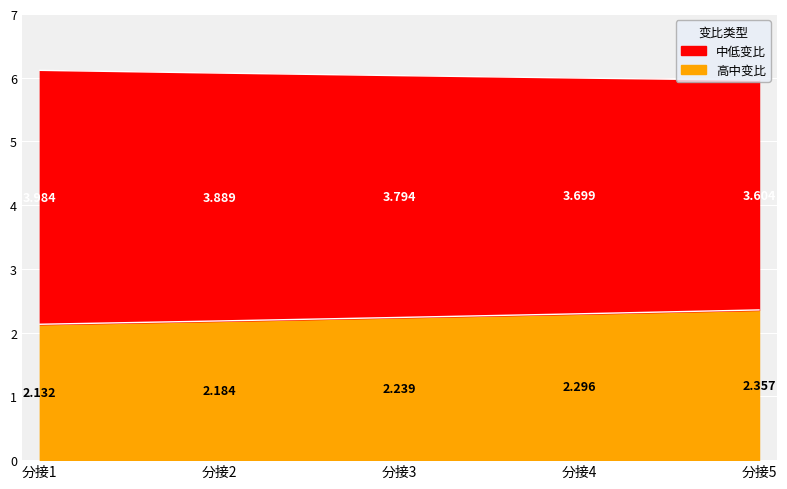

What are all the series names shown in the legend?

高中变比, 中低变比